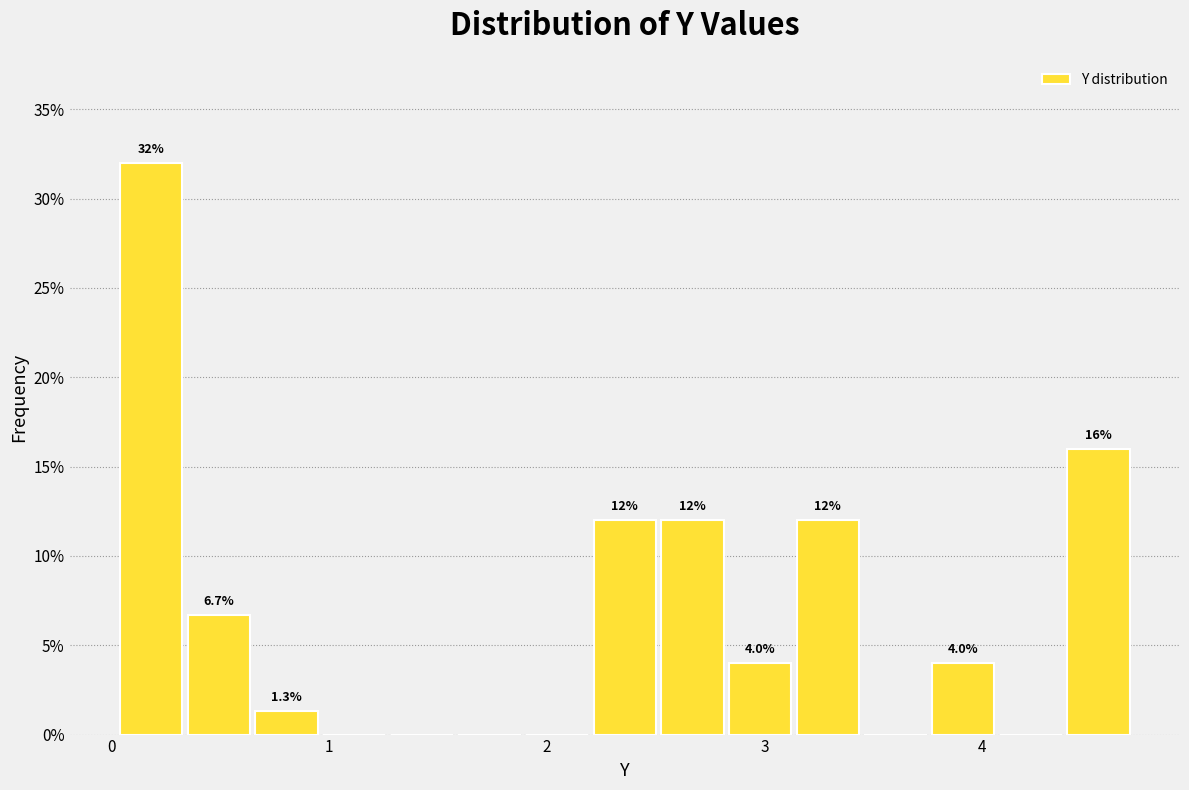

Read against the x-axis, roughly where is the centre of the tallest bar?

0.2